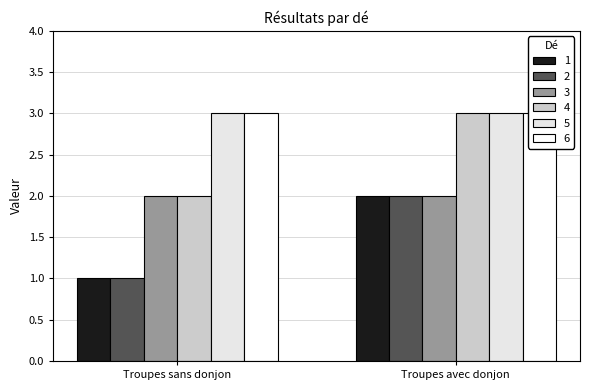

Rank the series at Troupes avec donjon from lowest to highest value.

1, 2, 3, 4, 5, 6